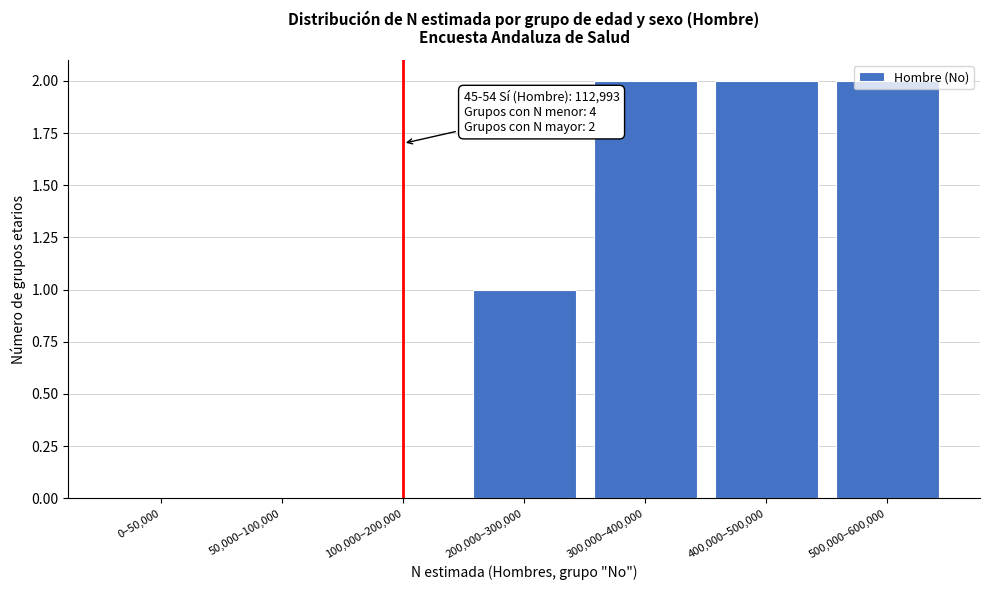

The chart shows a value of 0 at 0–50,000. True or false?

True